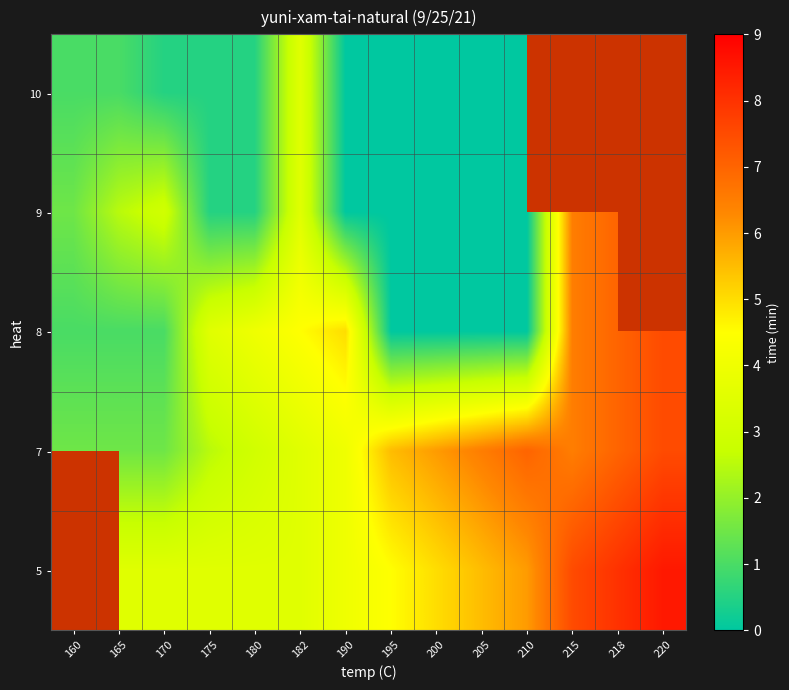

List the series in order of their overall mean, highest first.

row_3, row_4, row_0, row_1, row_2